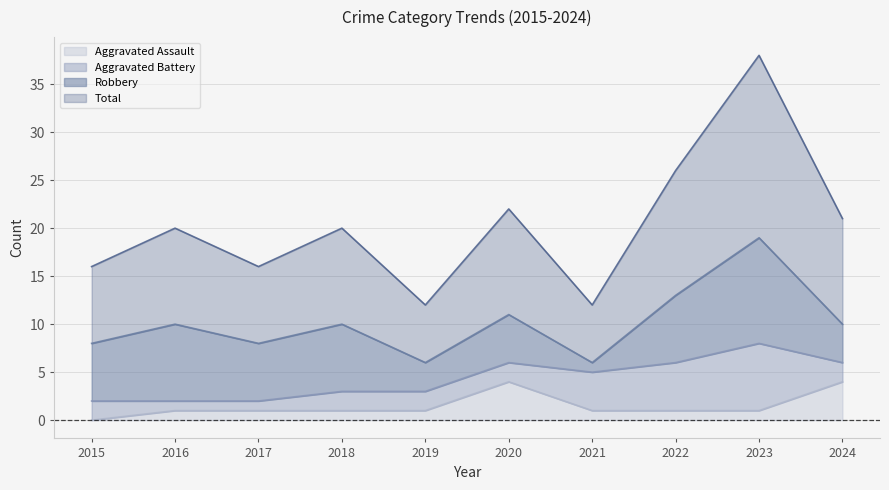

The Aggravated Assault series shows -3 at 2015. True or false?

False